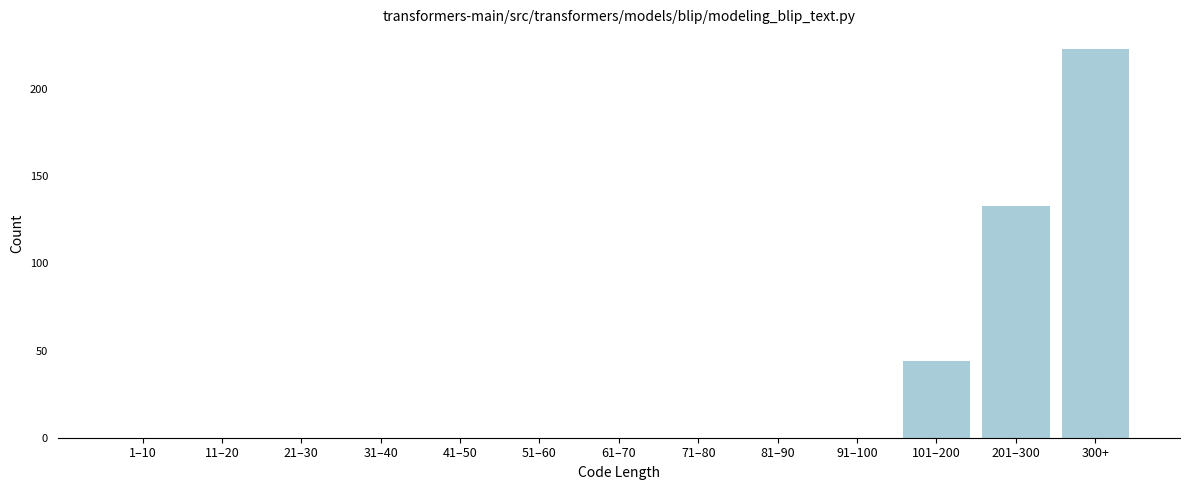

Reading right to left, extract all data points from this chart.

300+=223	201–300=133	101–200=44	91–100=0	81–90=0	71–80=0	61–70=0	51–60=0	41–50=0	31–40=0	21–30=0	11–20=0	1–10=0